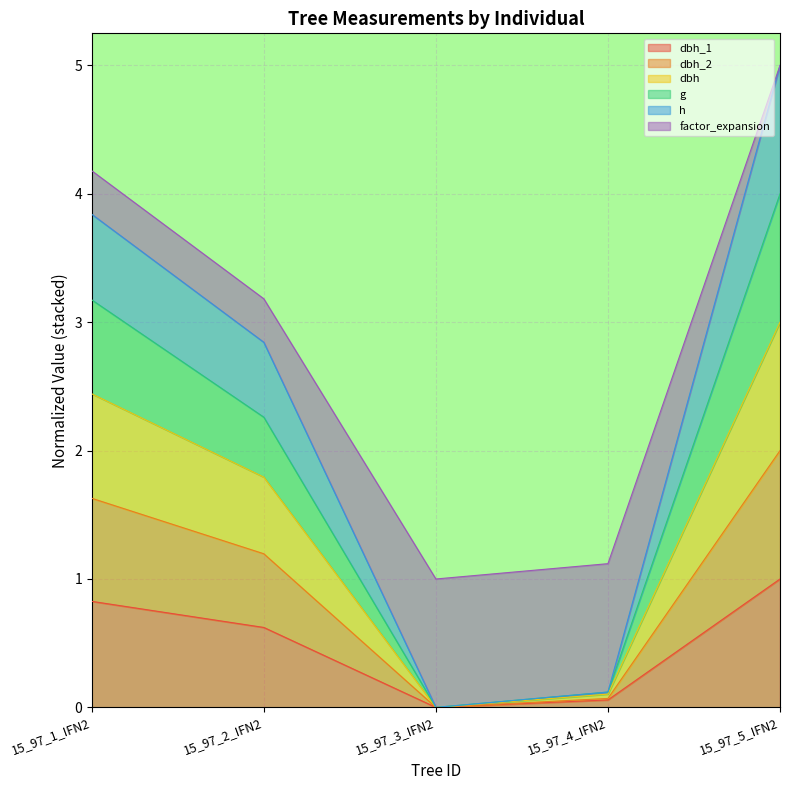

Rank the series by their maximum value, from highest to lowest.

g, h, dbh_2, dbh, factor_expansion, dbh_1